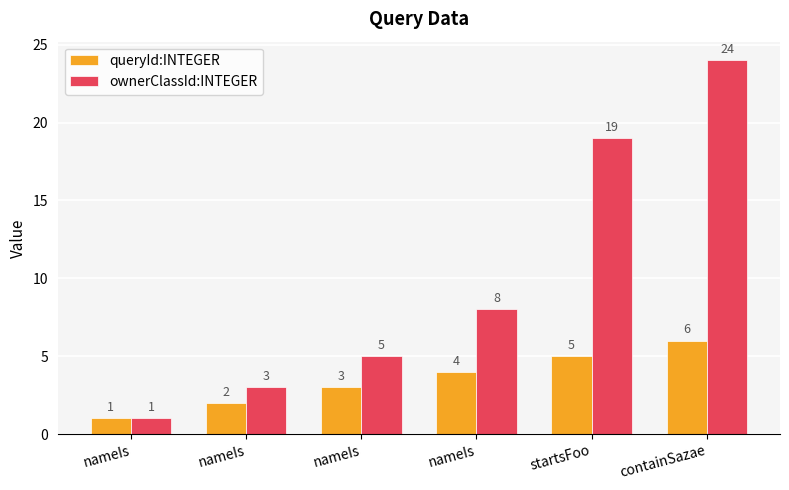

Are the bars grouped side by side (vs. stacked)?

Yes